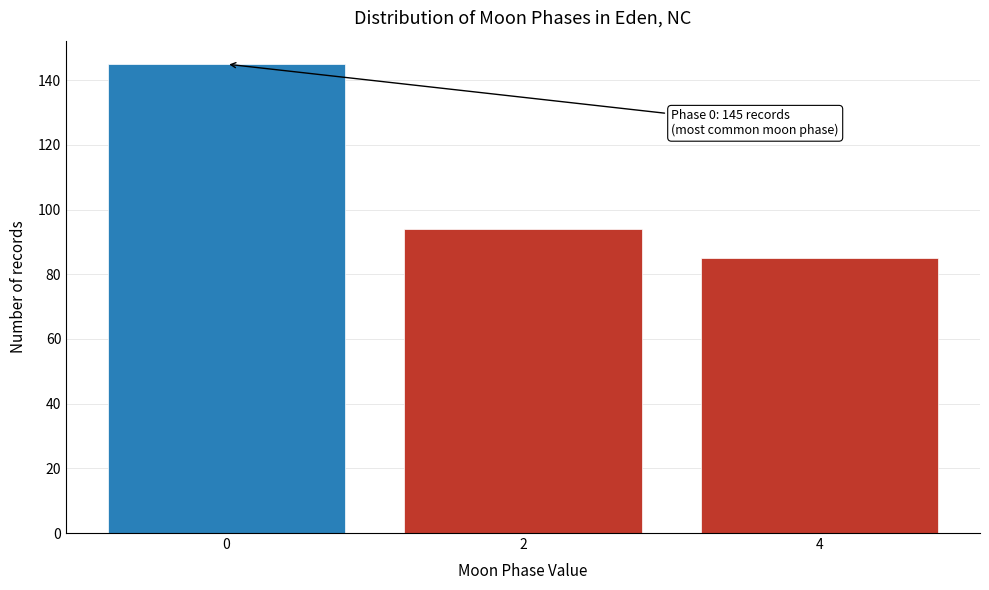

Reading left to right, extract all data points from this chart.

0=145	2=94	4=85